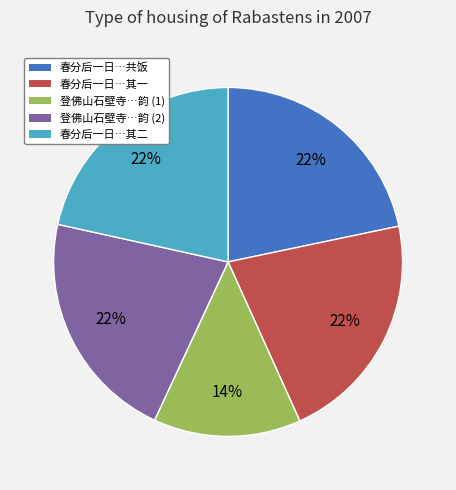

To the nearest percent, what is the average slice percentage?

20%